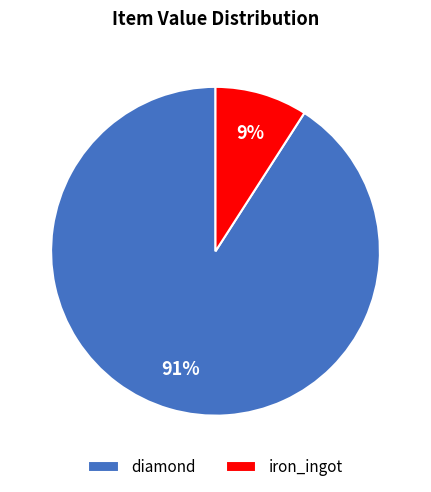

To the nearest percent, what is the average slice percentage?

50%